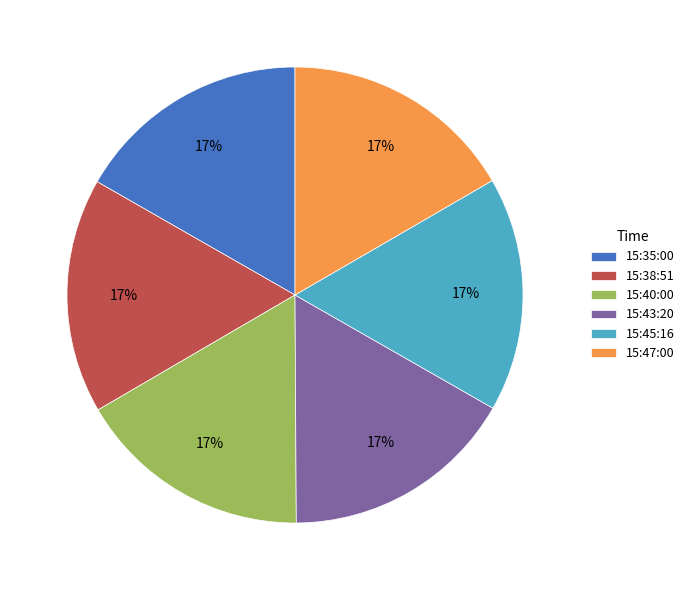

To the nearest percent, what percentage of the pie is 15:40:00?

17%